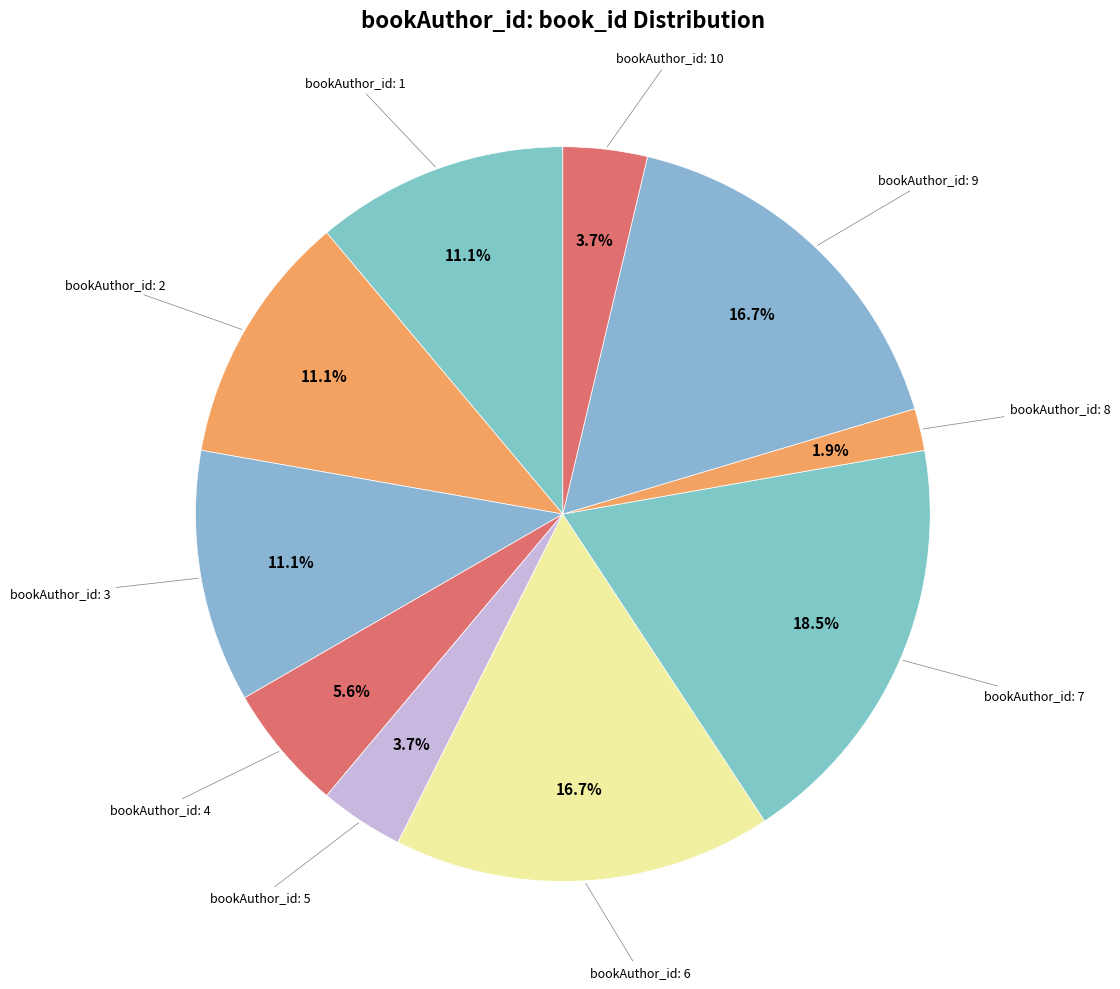

Rank the categories by value from highest to lowest.

7, 6, 9, 1, 2, 3, 4, 5, 10, 8